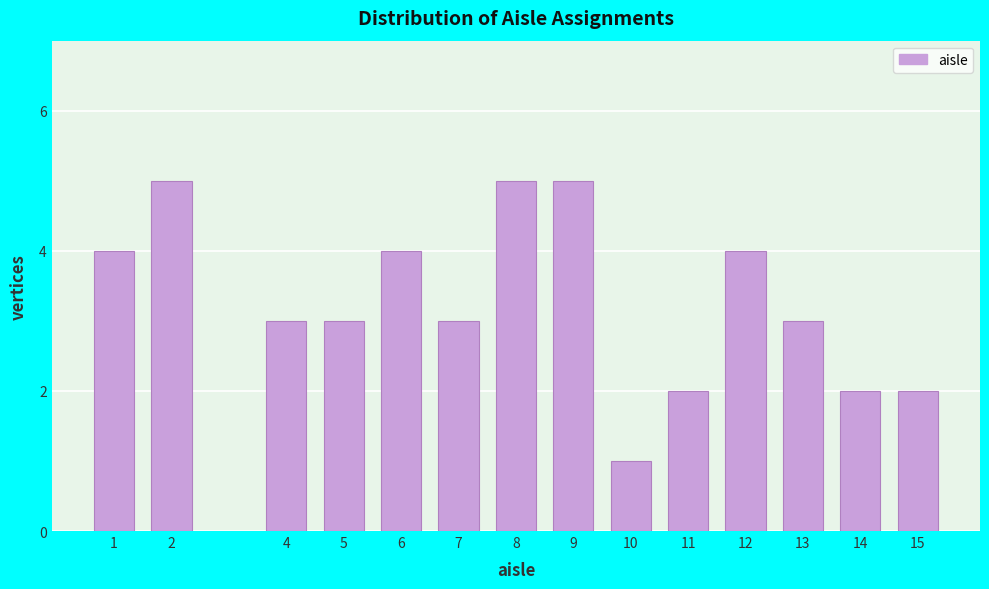

Reading left to right, what are all the values shown in this chart?

4	5	3	3	4	3	5	5	1	2	4	3	2	2